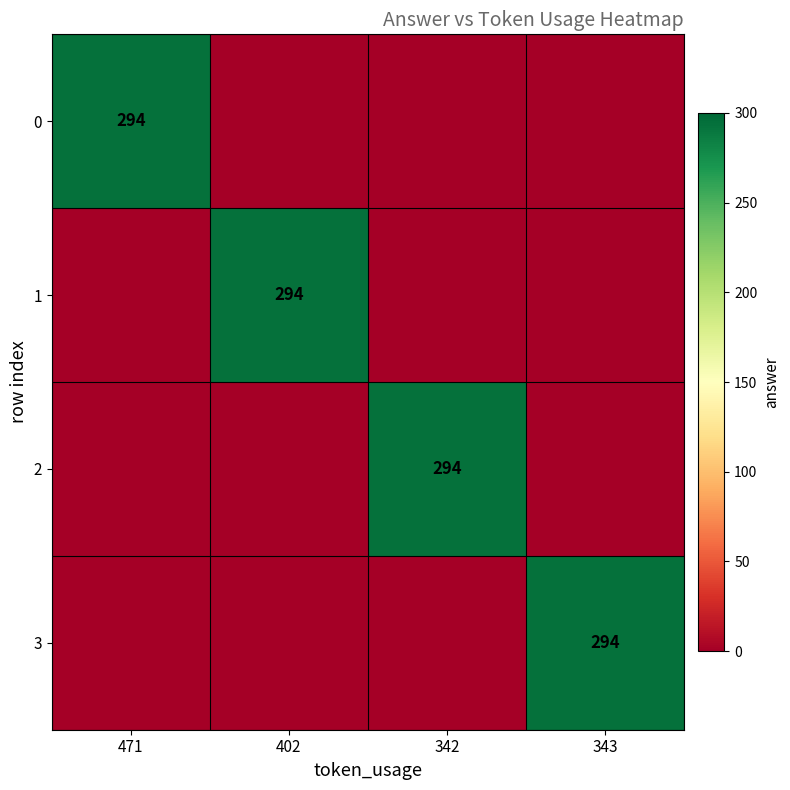

True or false: 2 has a value of 294 at 342.

True